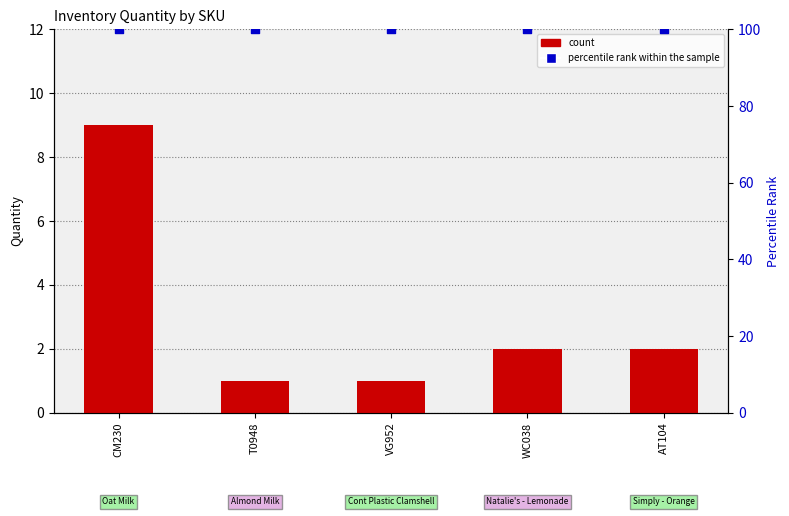

Which series has the largest total across all categories?

percentile rank within the sample